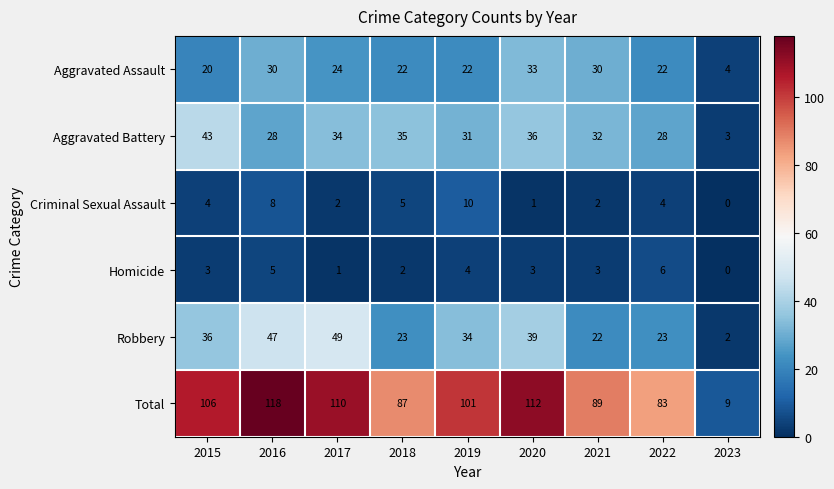

At how many categories does at least one series exceed 88?

6